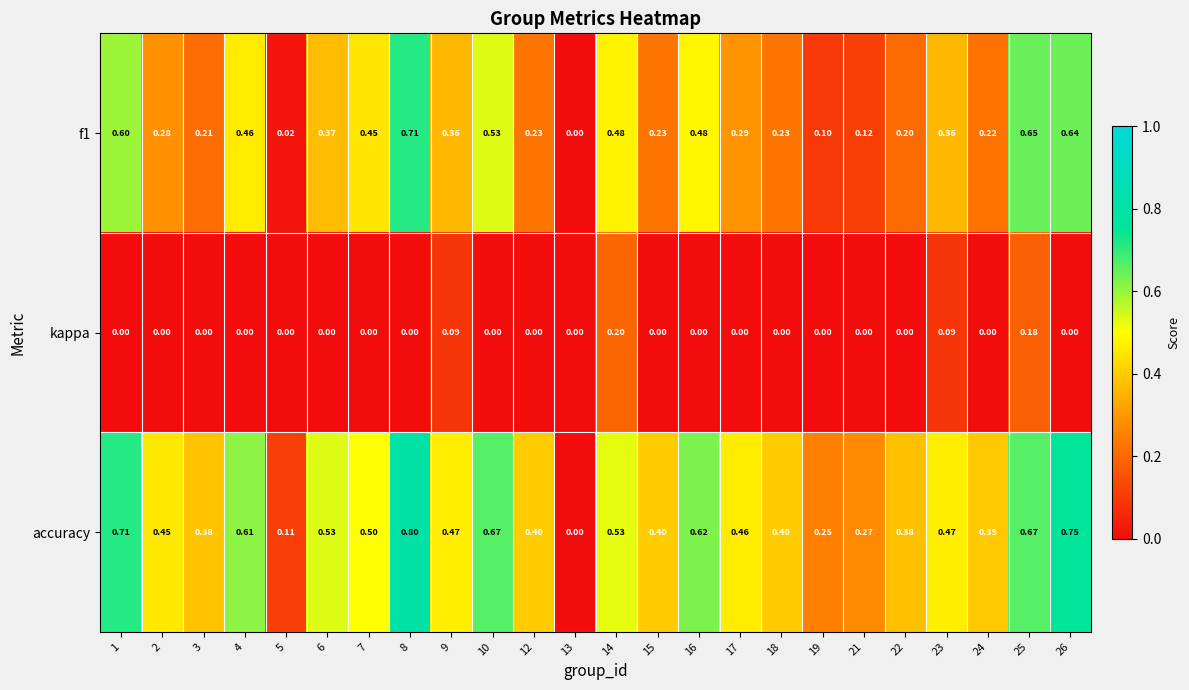

At which category is the sum across all series the highest?

8